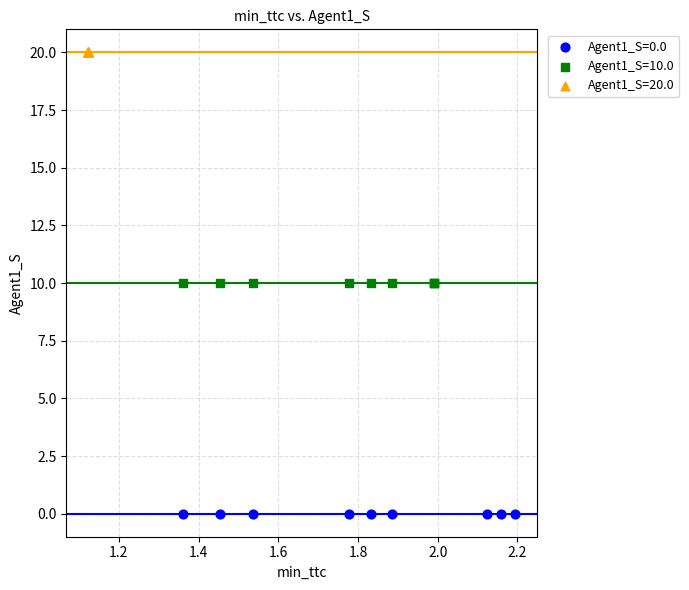

Which series contains the lowest Y value?

Agent1_S=0.0